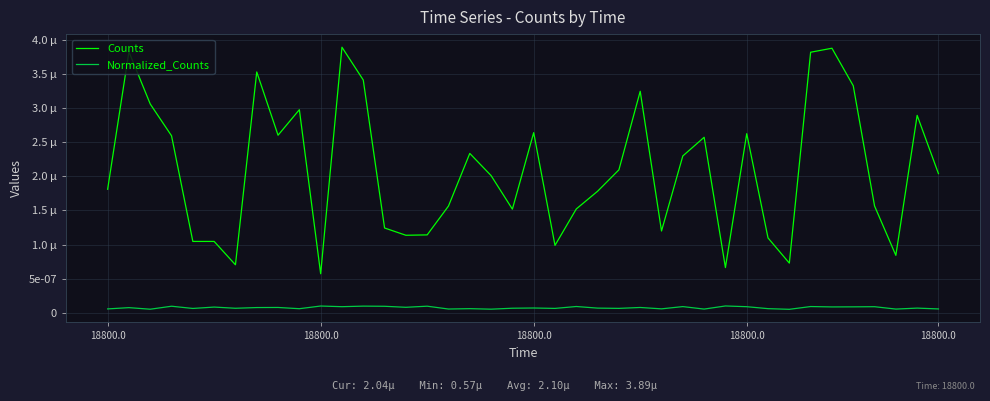

What are all the series names shown in the legend?

Counts, Normalized_Counts